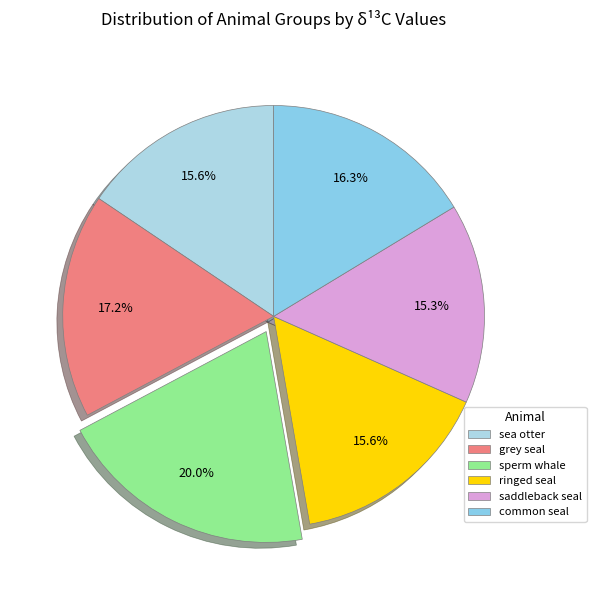

Is it true that grey seal is 4% of the pie?

False